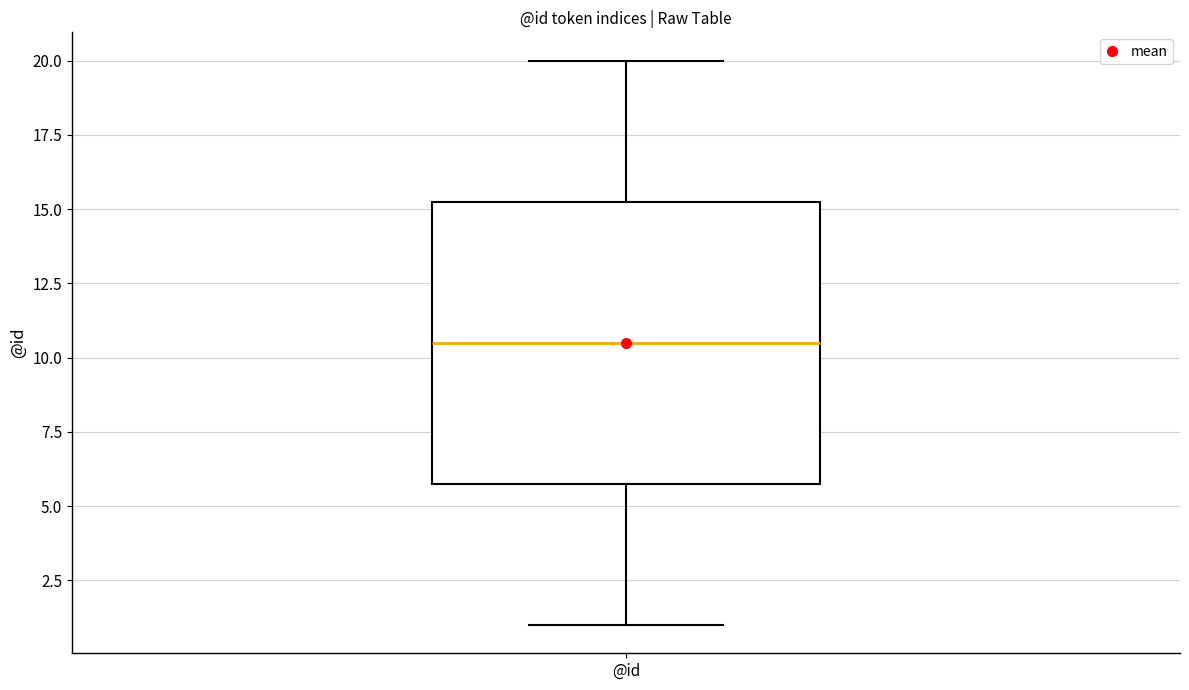

Transcribe this box plot: give where the median line is, the range the box spans, and where the two whiskers end, as read against the y-axis. The values are not printed on the chart, so give them approximately, as read against the axis.

median 10.5, box 6.0 to 15.5, whiskers 1.0 to 20.0